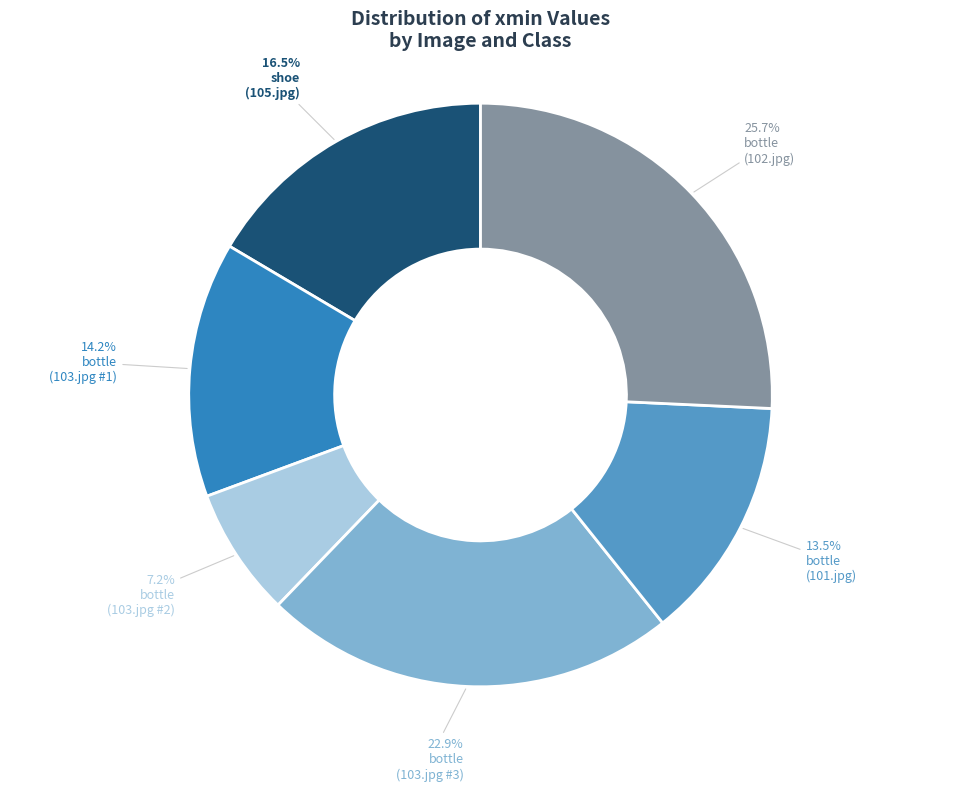

Does any single category account for the majority?

No